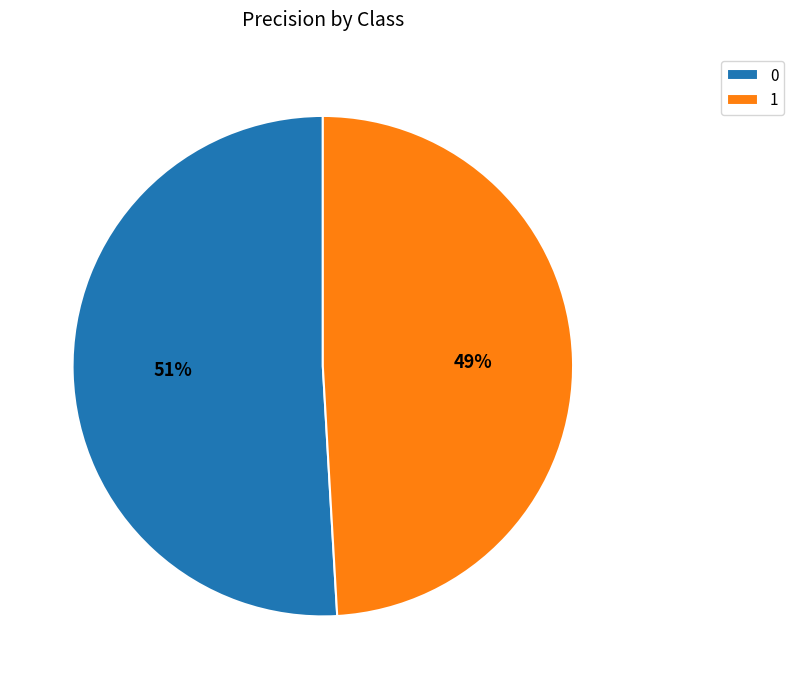

To the nearest percent, what portion does 1 represent?

49%